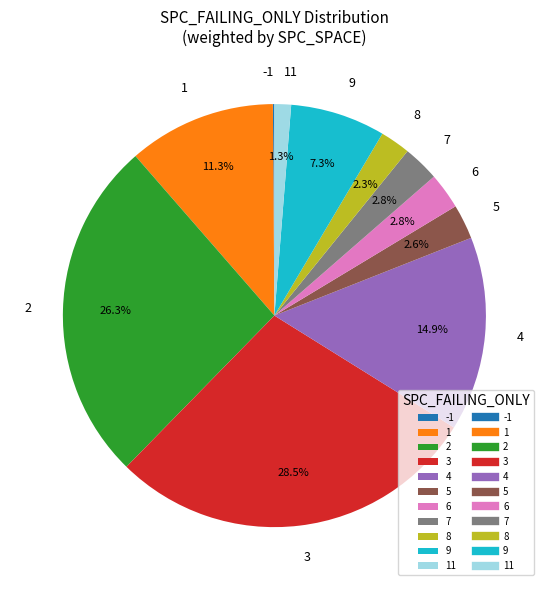

Which has a higher value, 9 or 3?

3